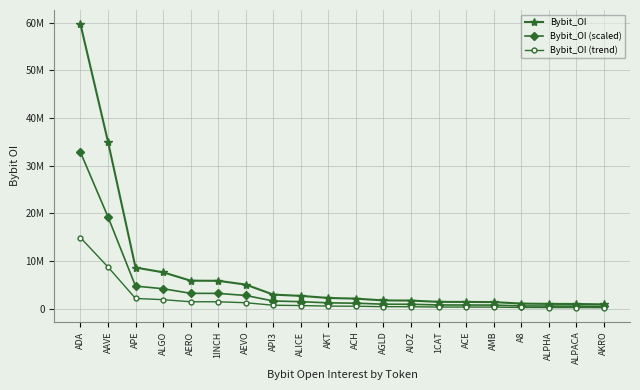

Where does the Bybit_OI series first go above 2263955?

ADA